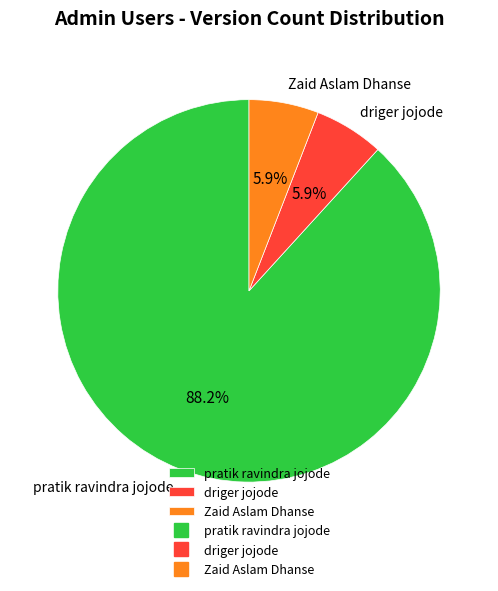

To the nearest percent, what percentage of the pie is pratik ravindra jojode?

88%